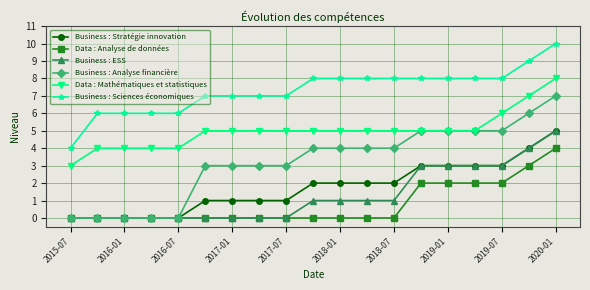

What are all the series names shown in the legend?

Business : Stratégie innovation, Data : Analyse de données, Business : ESS, Business : Analyse financière, Data : Mathématiques et statistiques, Business : Sciences économiques